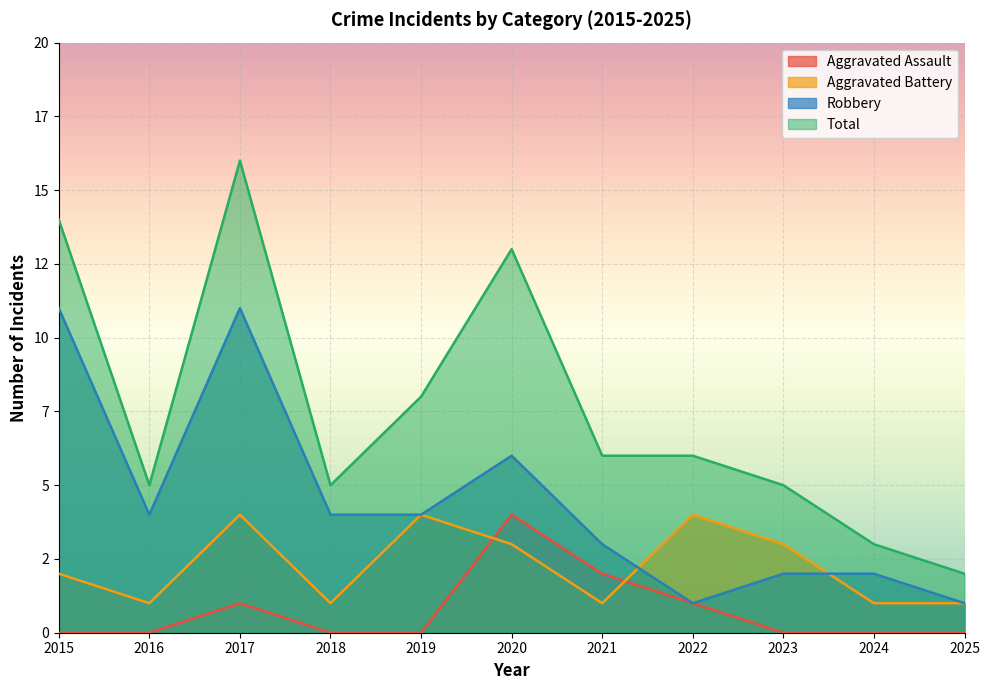

Rank the categories by Aggravated Battery value from lowest to highest.

2016, 2018, 2021, 2024, 2025, 2015, 2020, 2023, 2017, 2019, 2022